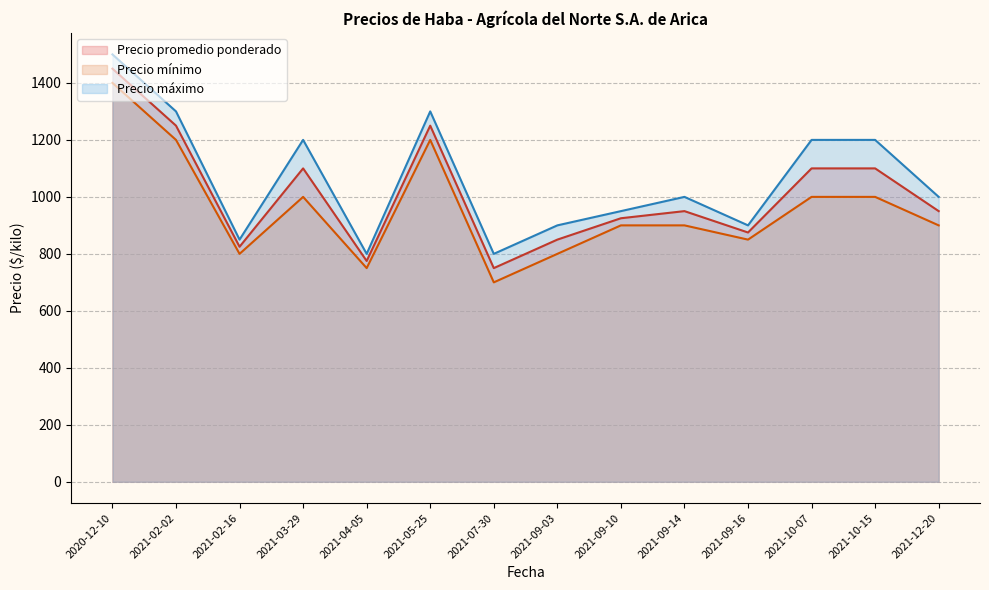

At how many categories does at least one series exceed 1454?

1